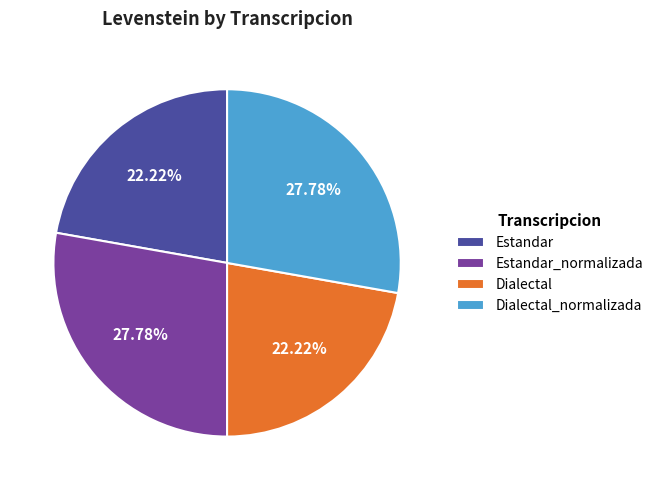

Is Estandar the majority of the pie?

No